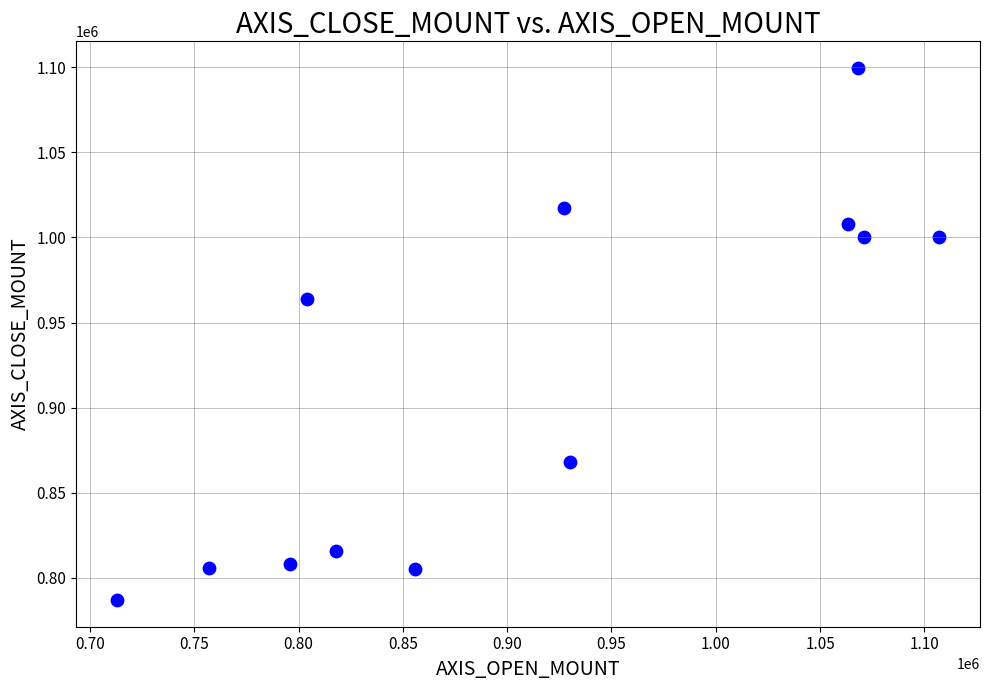

What is the average Y value?

914925